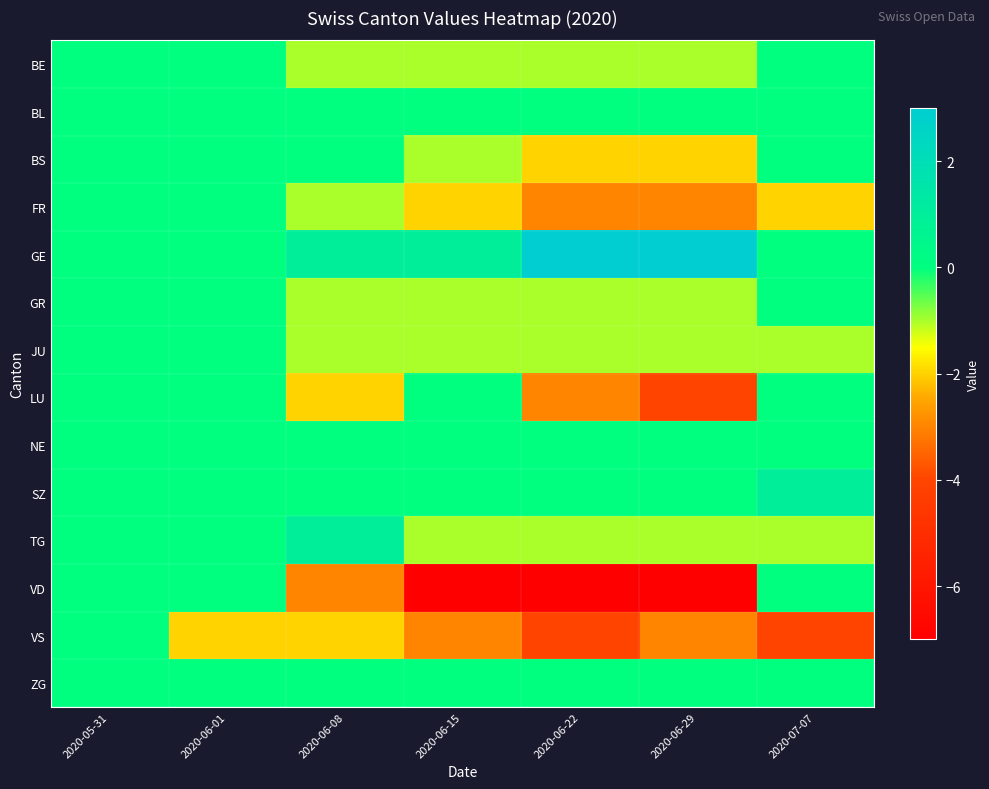

Between 2020-05-31 and 2020-06-08, which series saw the biggest shift?

VD